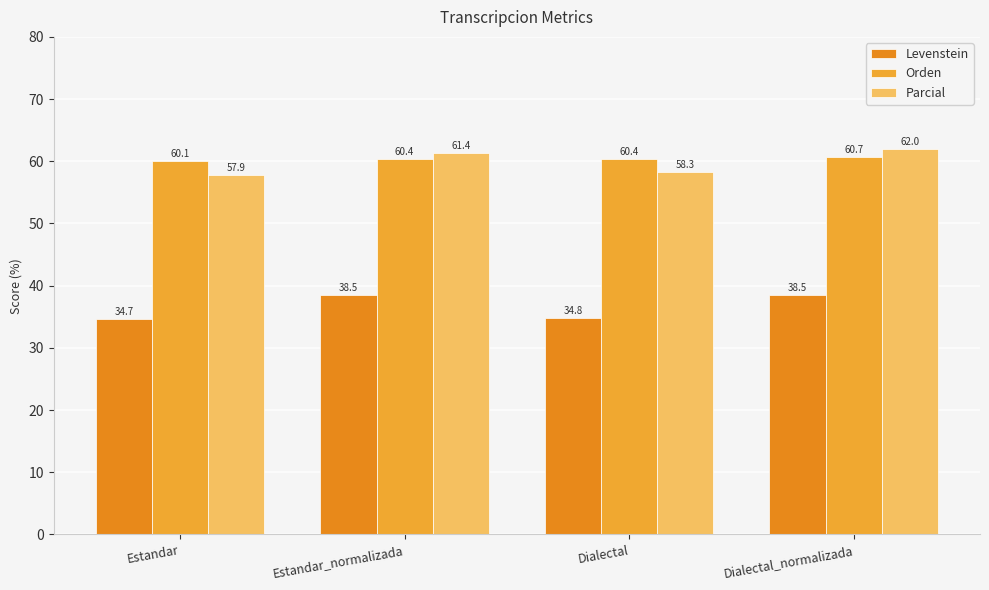

Between Estandar and Estandar_normalizada, which series saw the biggest shift?

Levenstein